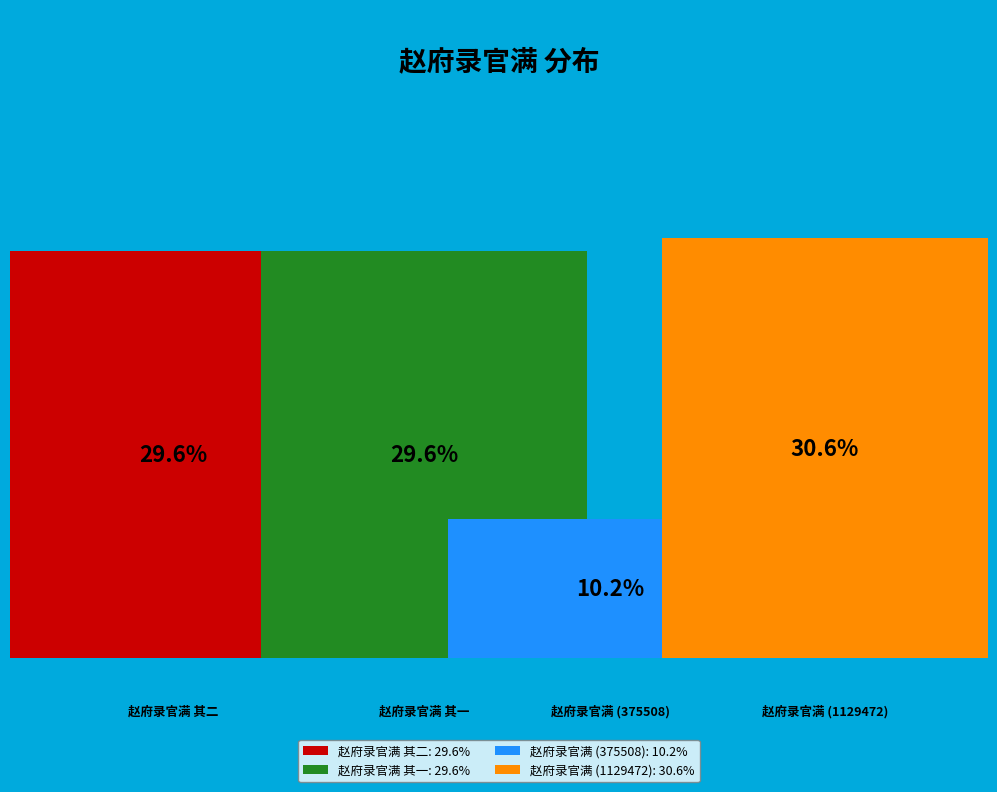

Is it true that 赵府录官满 其二 is 30% of the pie?

True